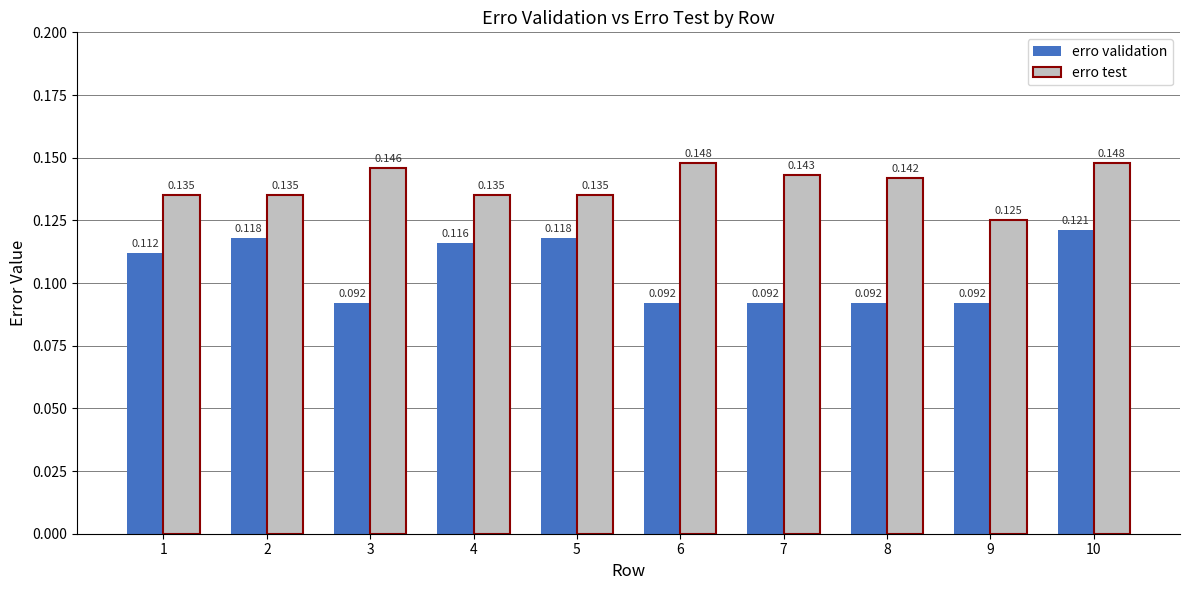

True or false: erro test has a value of 0.2 at 10.

False